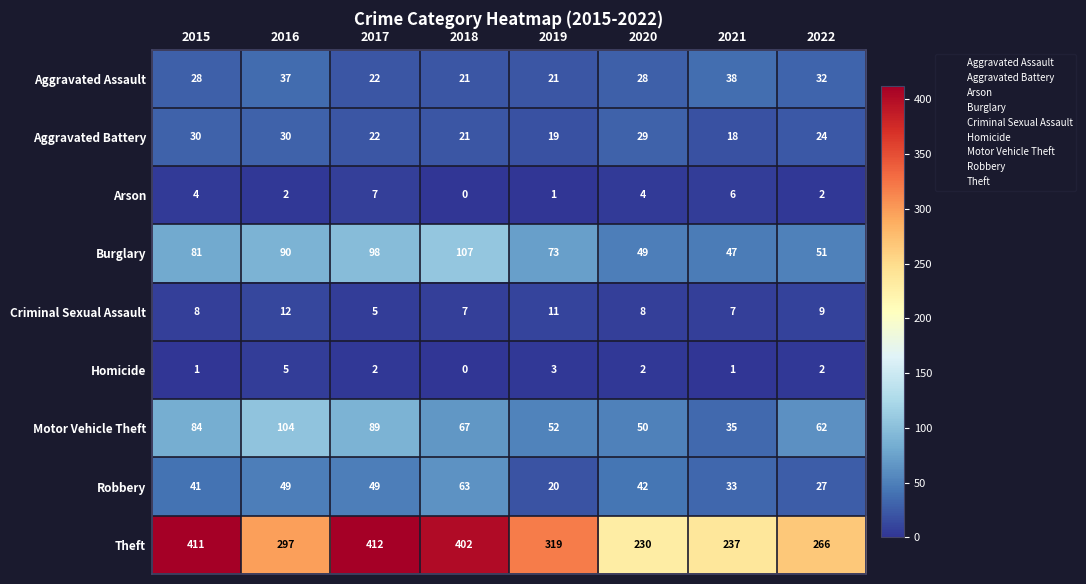

Which series has the largest total across all categories?

Theft